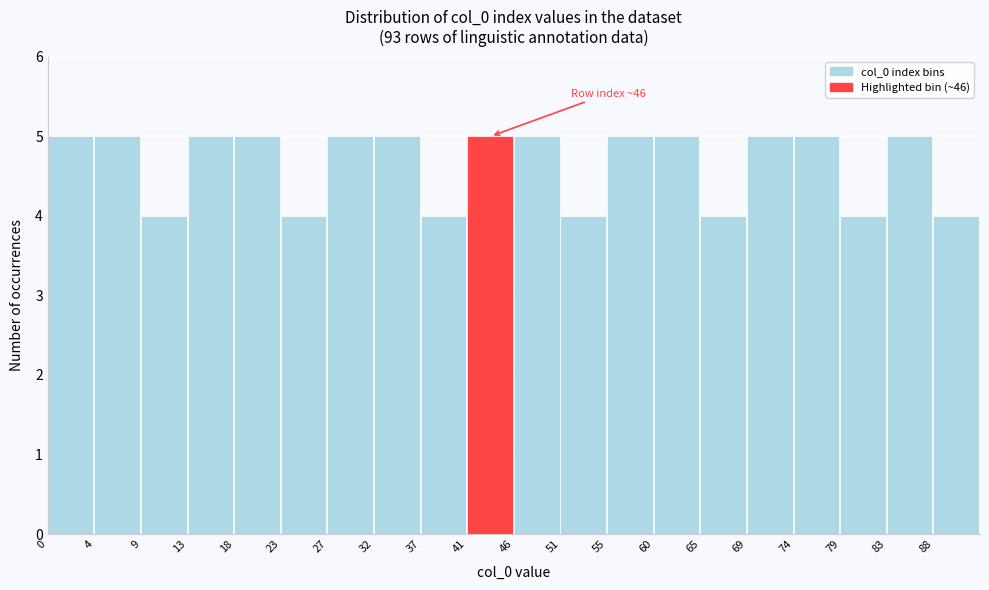

Reading right to left, list all the values displayed in this chart.

88=4	83=5	79=4	74=5	69=5	65=4	60=5	55=5	51=4	46=5	41=5	37=4	32=5	27=5	23=4	18=5	13=5	9=4	4=5	0=5